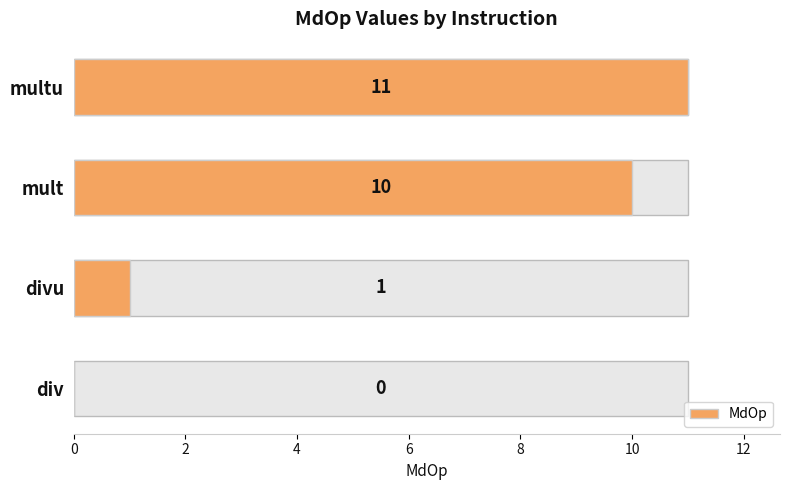

The chart shows a value of -4 at div. True or false?

False